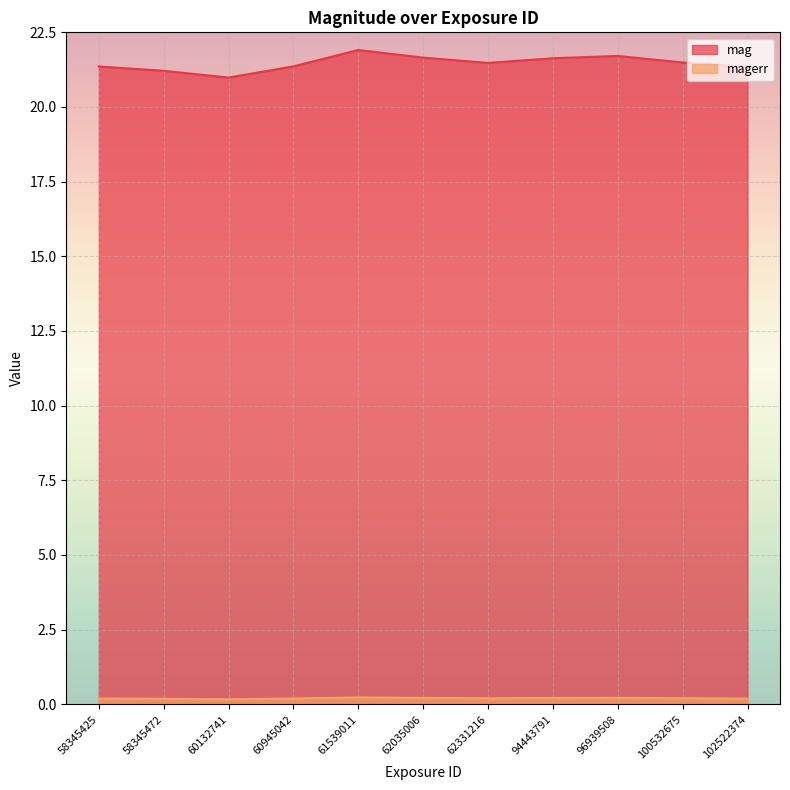

How many data points does each series have?

11